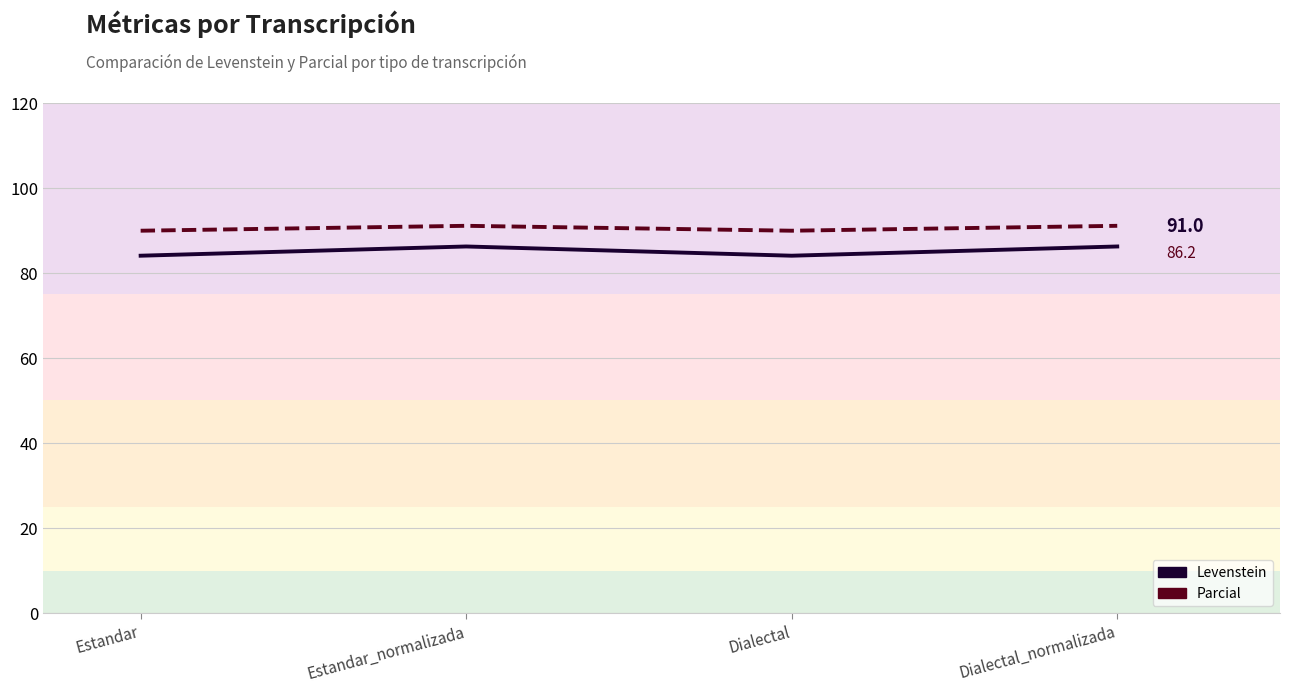

What is the difference between the highest and lowest values at Dialectal_normalizada?

4.9